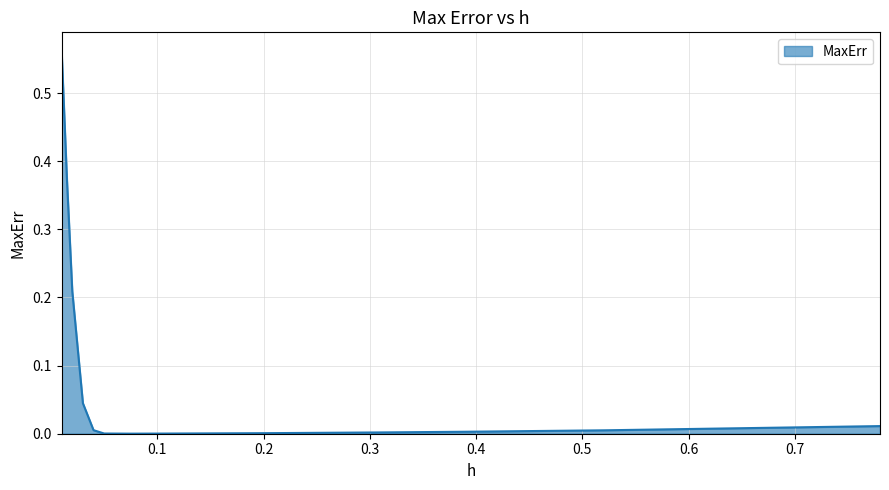

Is it true that the value at 0.1 is 0.0?

True